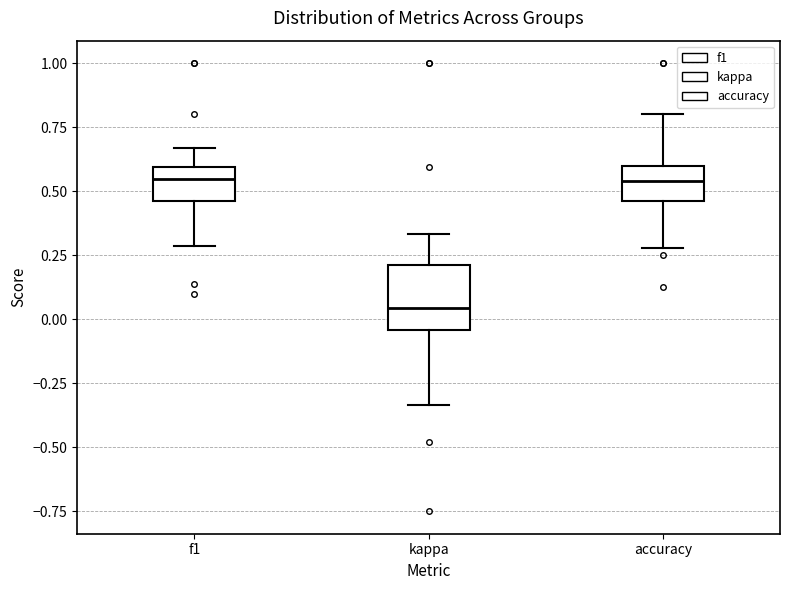

Where is the upper edge of the box for kappa on the y-axis? The values are not printed on the chart, so give them approximately, as read against the axis.

0.20